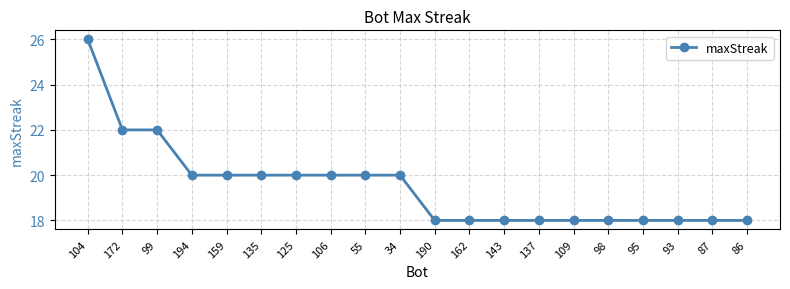

How many distinct data groups are displayed?

1